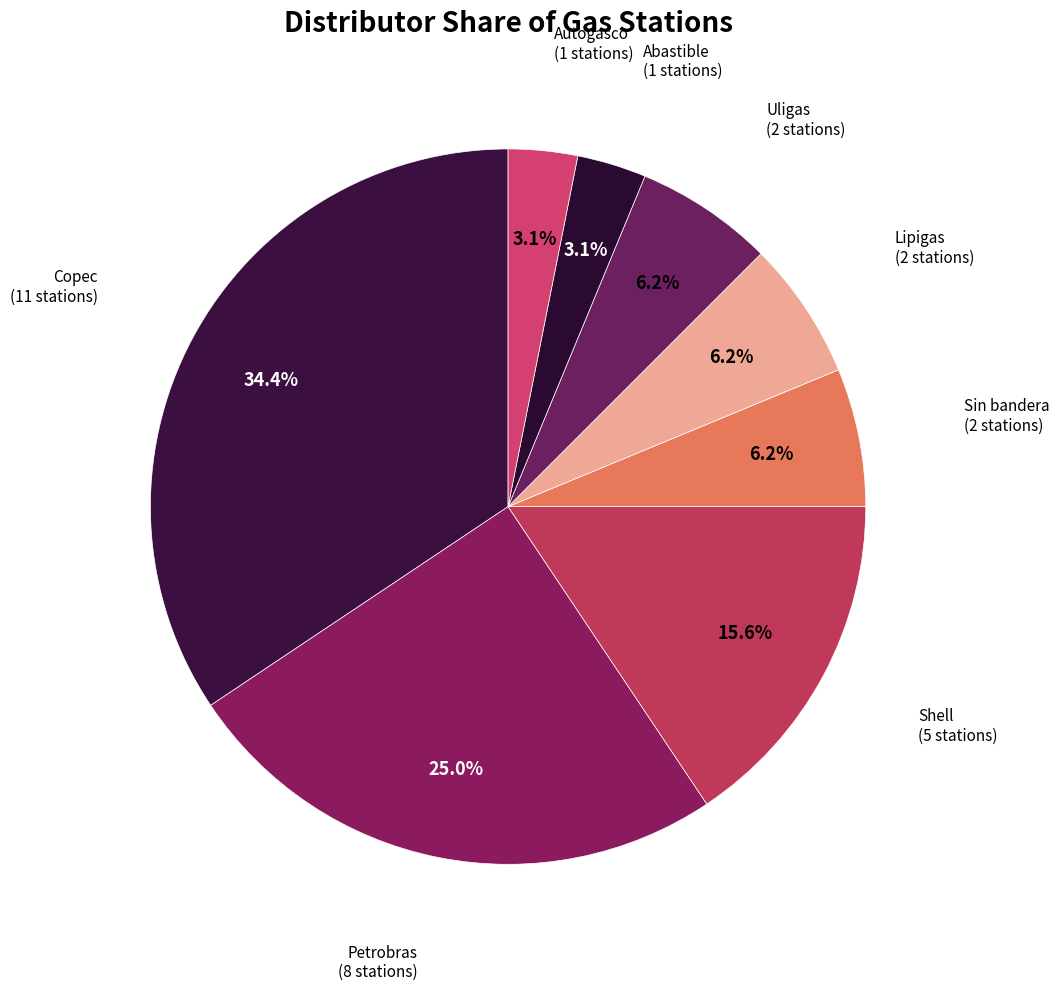

Is Autogasco the majority of the pie?

No